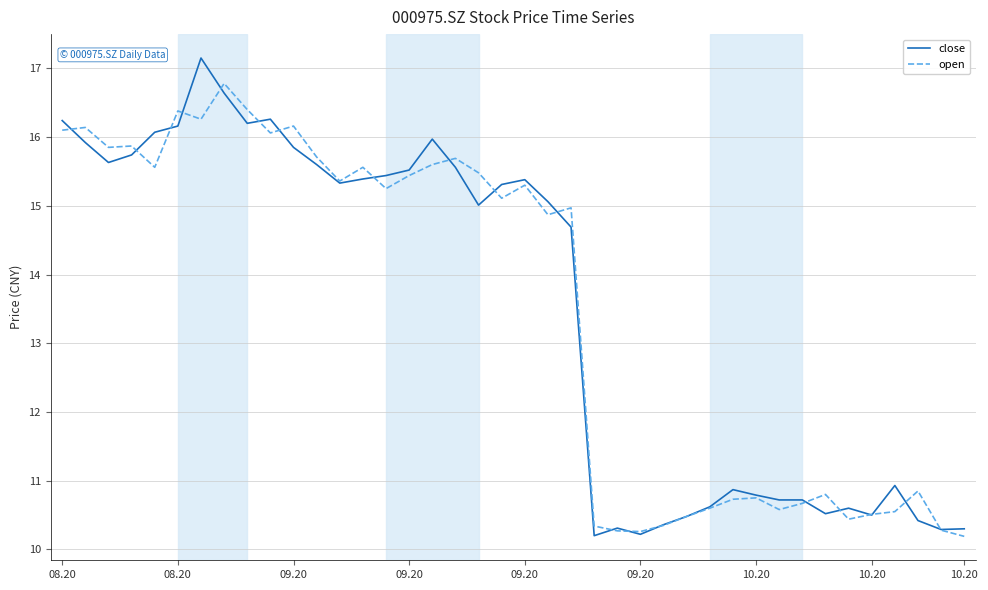

Rank the series by their maximum value, from highest to lowest.

close, open